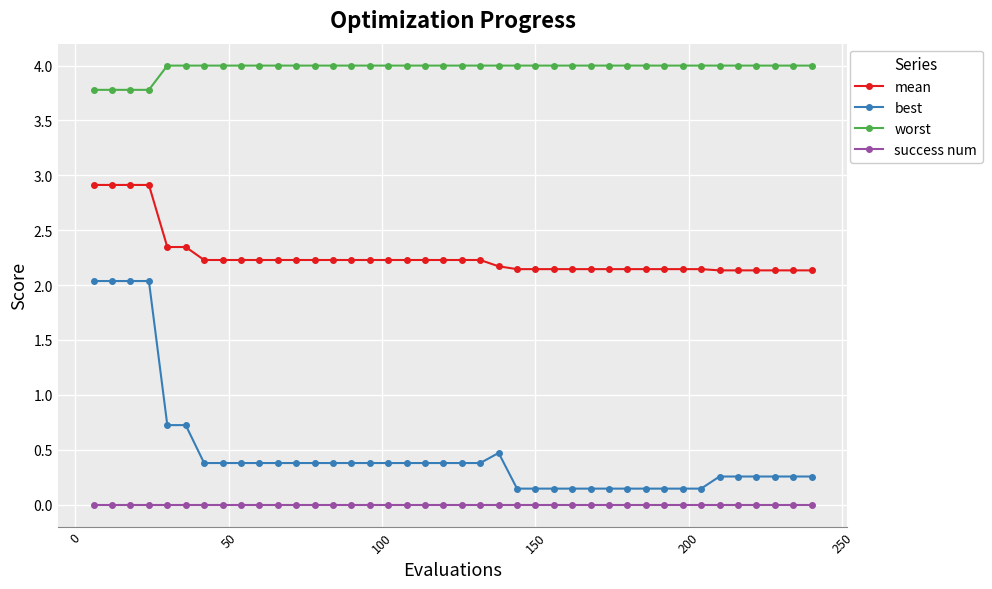

Which series has the largest range (max minus min)?

best